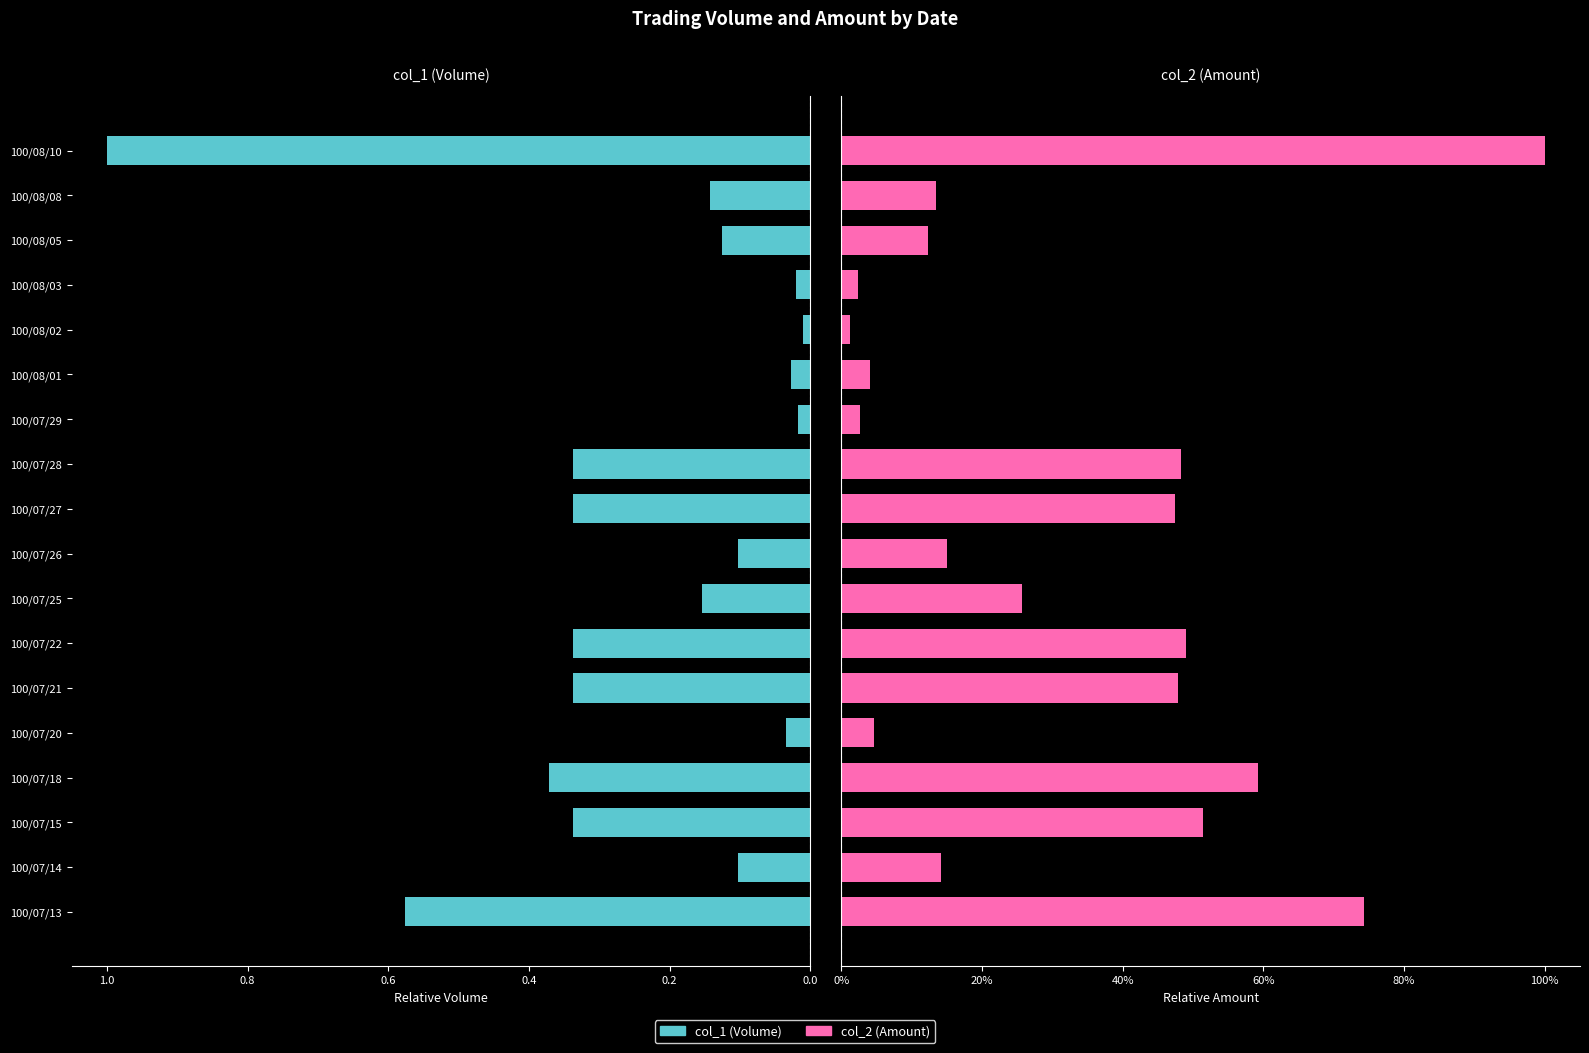

True or false: col_1 (Volume) has a value of 0.1 at 100/08/05.

False